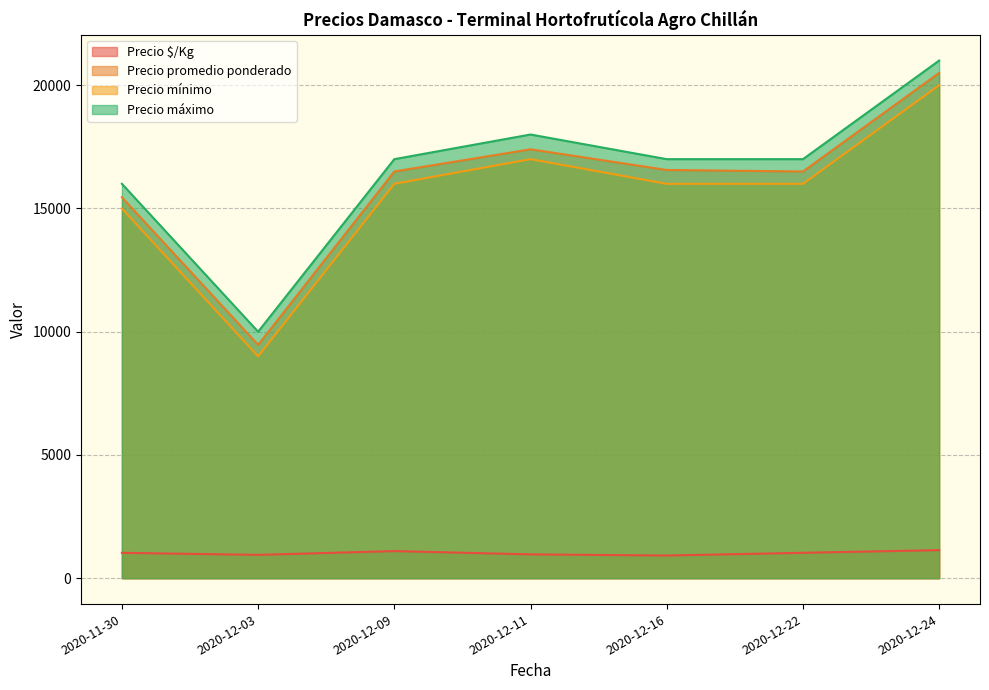

How many categories are shown in the chart?

7